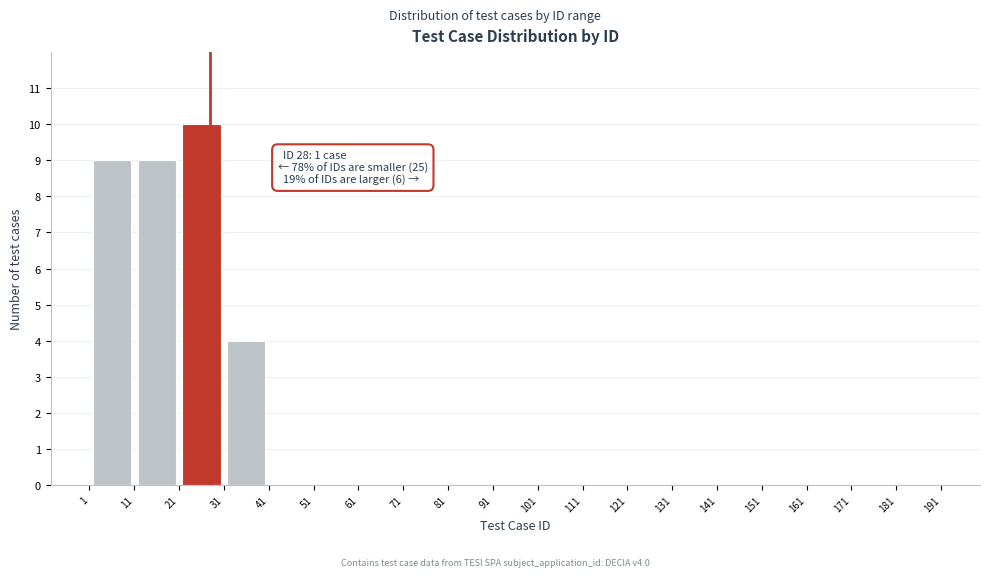

Which range on the x-axis has the tallest bar?

21 to 31